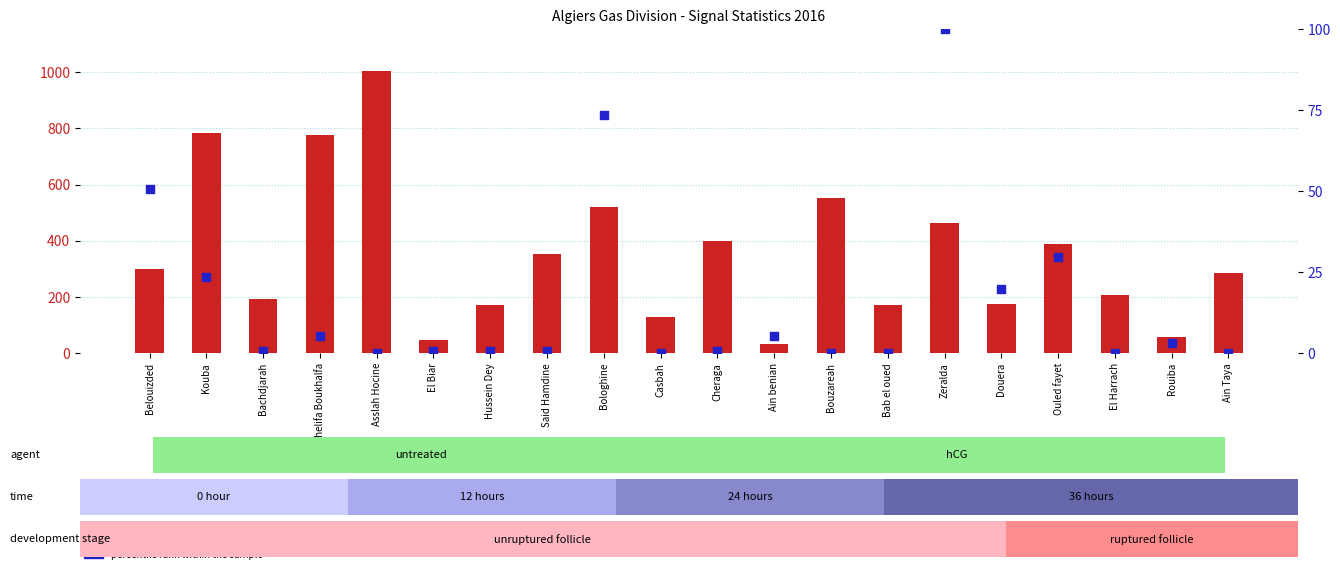

At which category is the sum across all series the highest?

Asslah Hocine